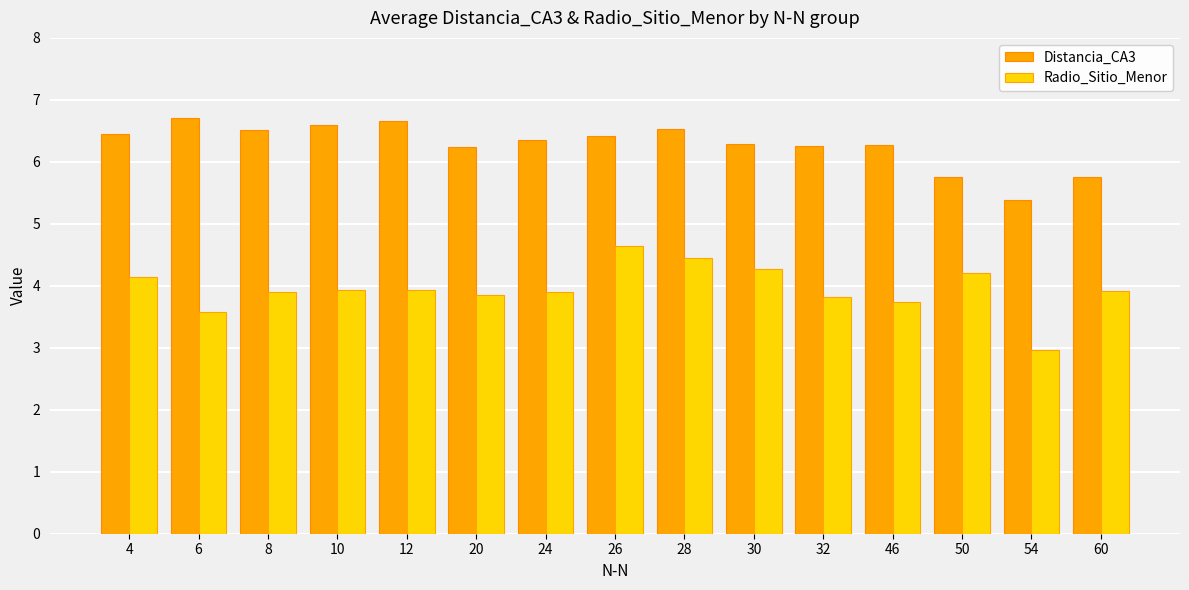

What is the spread (max minus min) of values at 30?

2.0